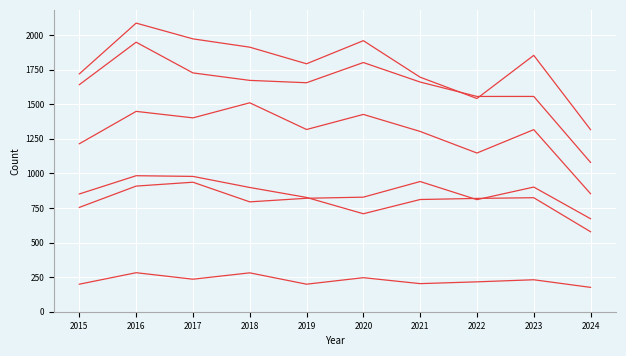

The Grand Crossing series shows 291 at 2022. True or false?

False